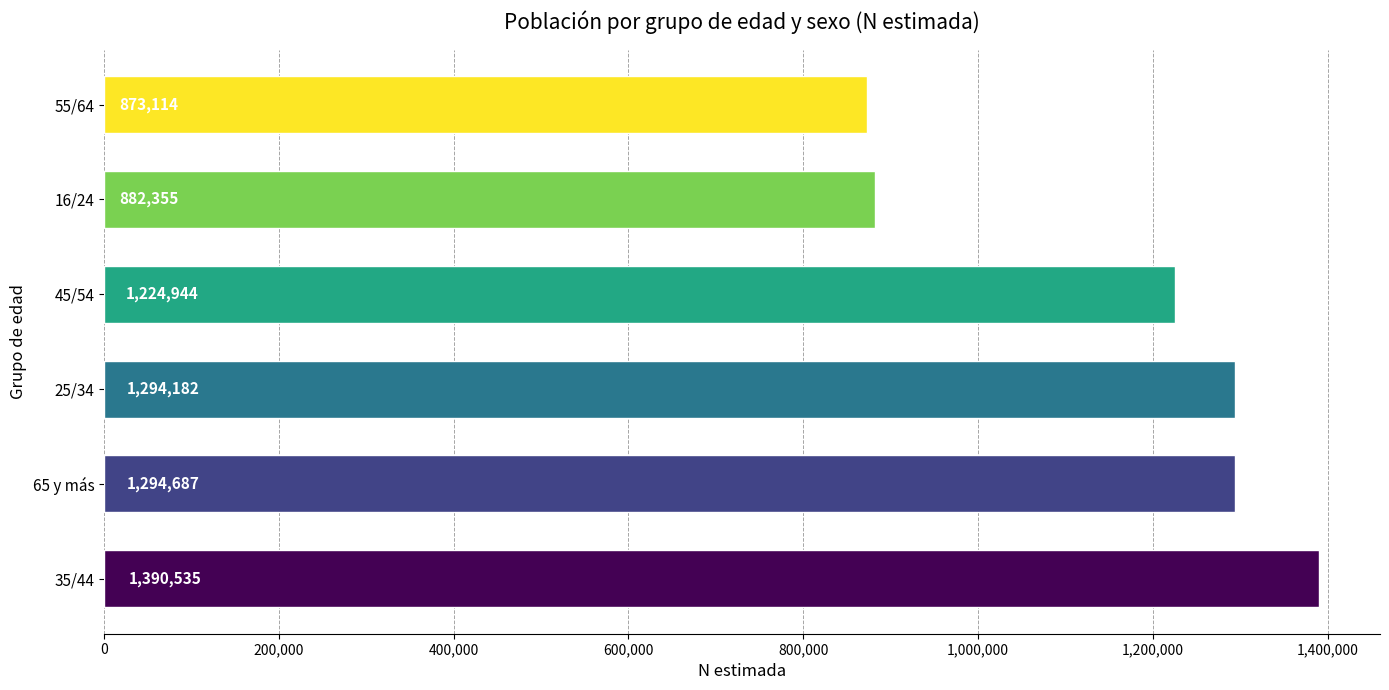

Which has a higher value, 25/34 or 65 y más?

65 y más